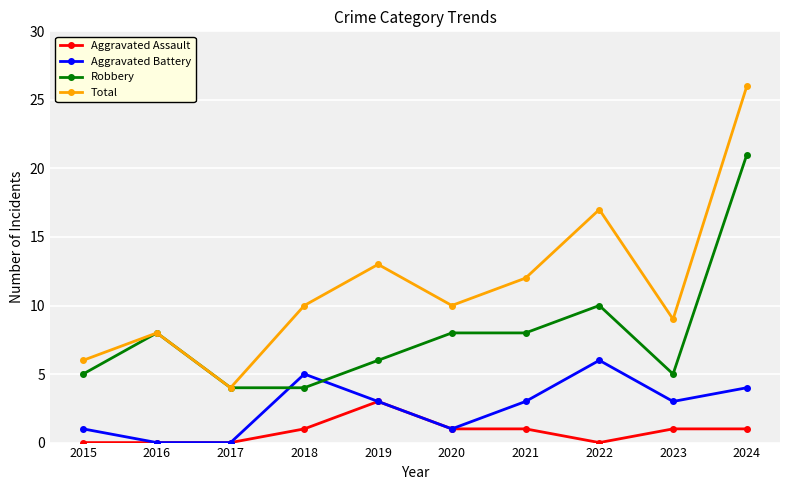

Is this an area chart (filled region under the line)?

No